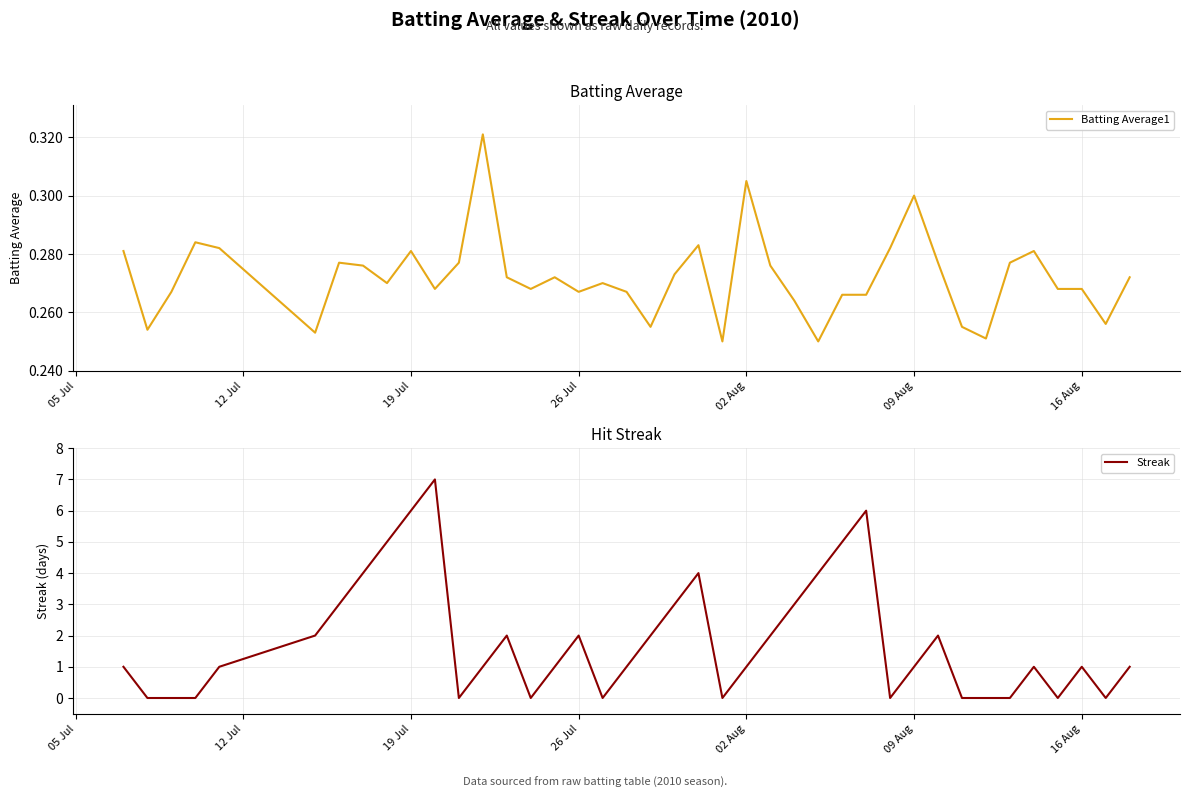

True or false: Batting Average1 has a value of 0.2 at 09 Aug.

False